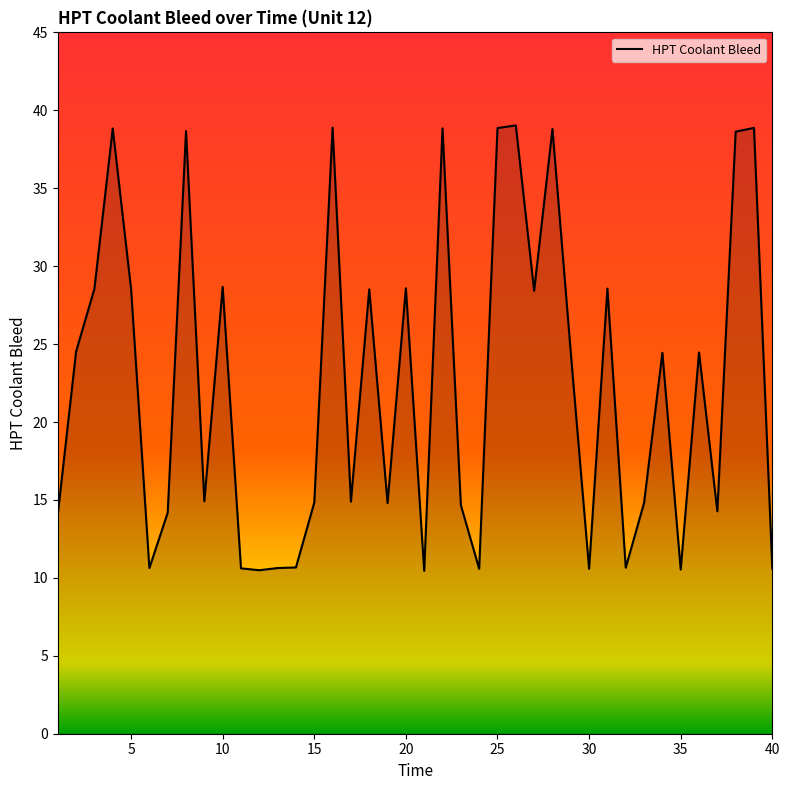

What is the sum of all values?

895.0